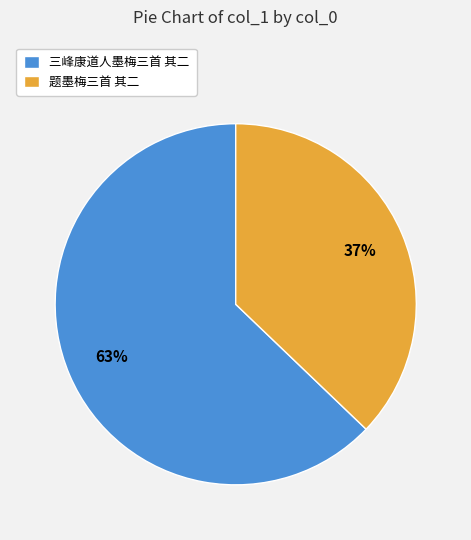

Rank the categories by value from lowest to highest.

题墨梅三首 其二, 三峰康道人墨梅三首 其二